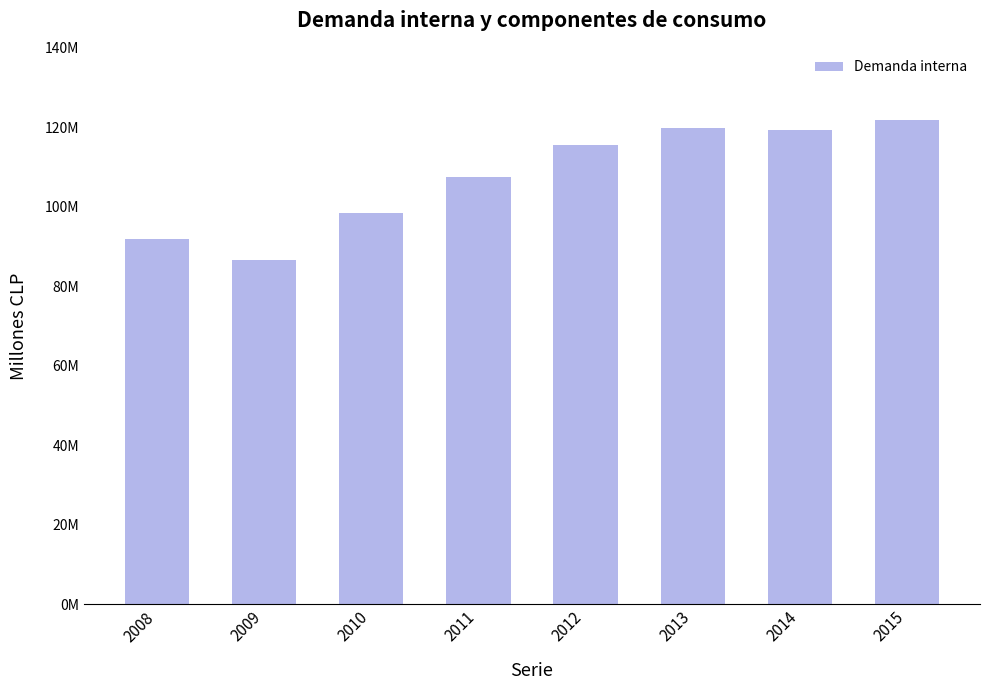

Does the chart contain any negative values?

No